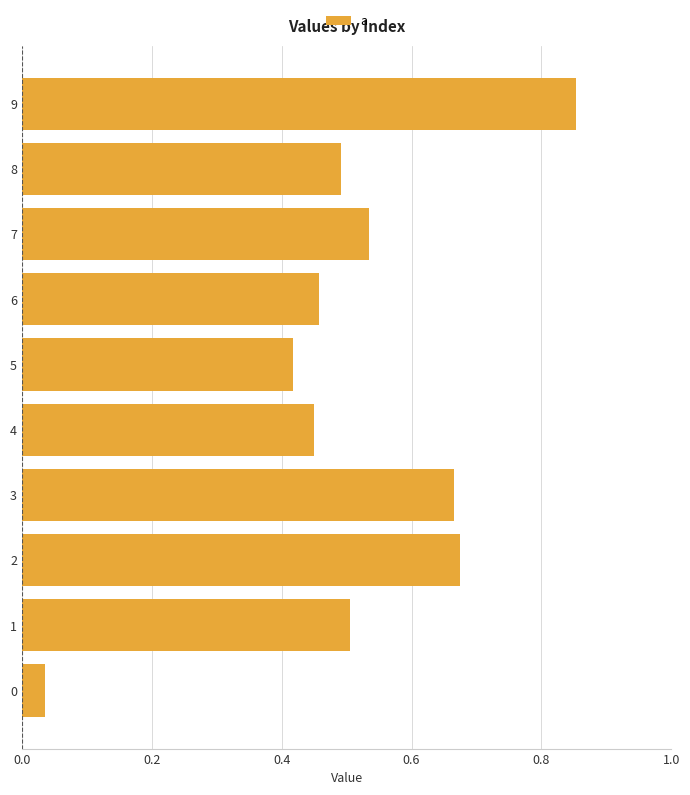

Which label corresponds to the largest value in the chart?

9